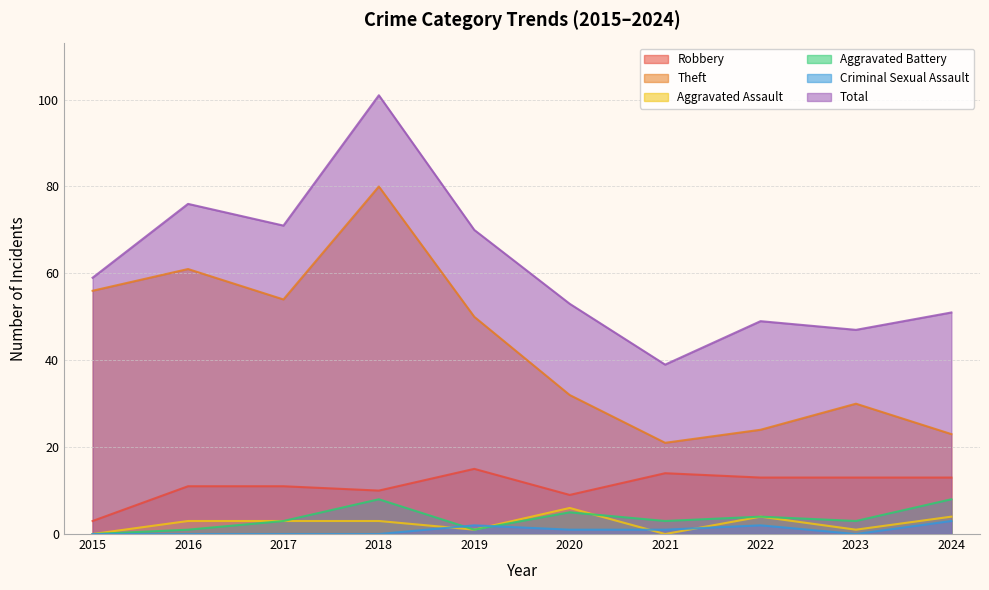

What is the average value of the Total series?

62